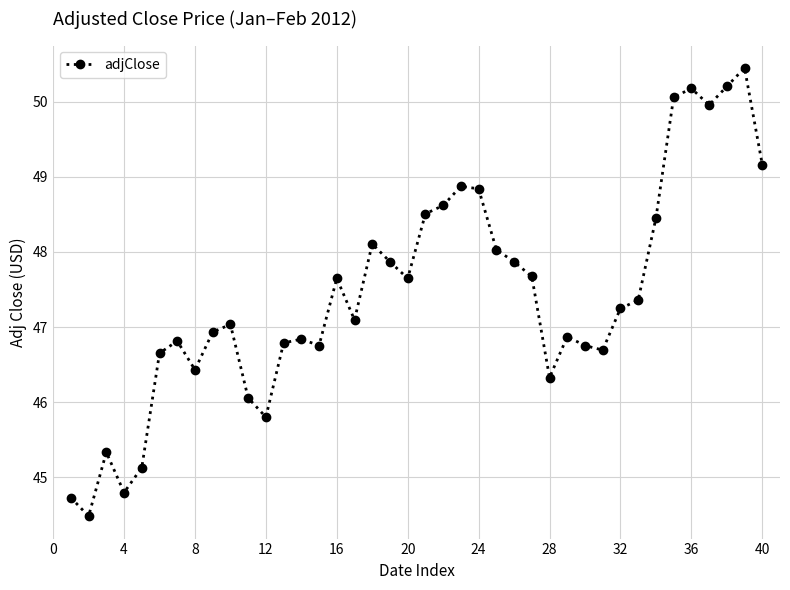

What is the greatest value displayed?

50.4